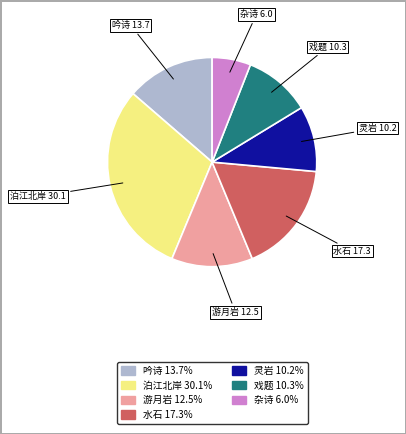

What is the ratio of the value at 吟诗 to the value at 泊江北岸?

0.5